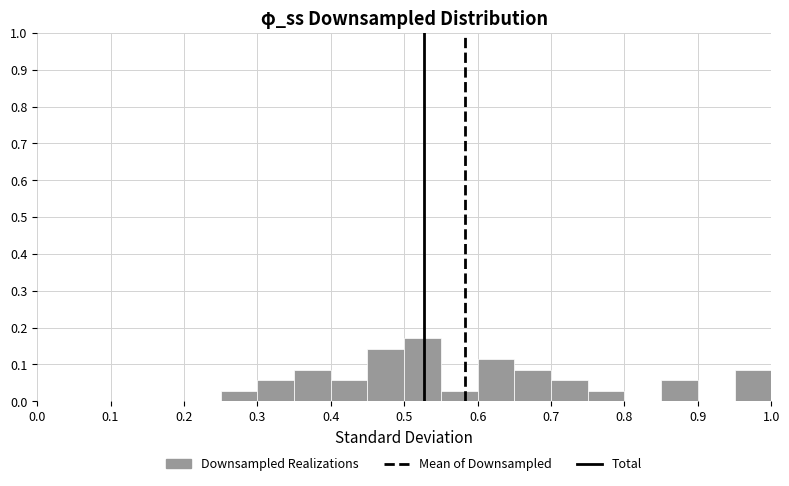

Over which range of the x-axis is the bar tallest?

0.50 to 0.55